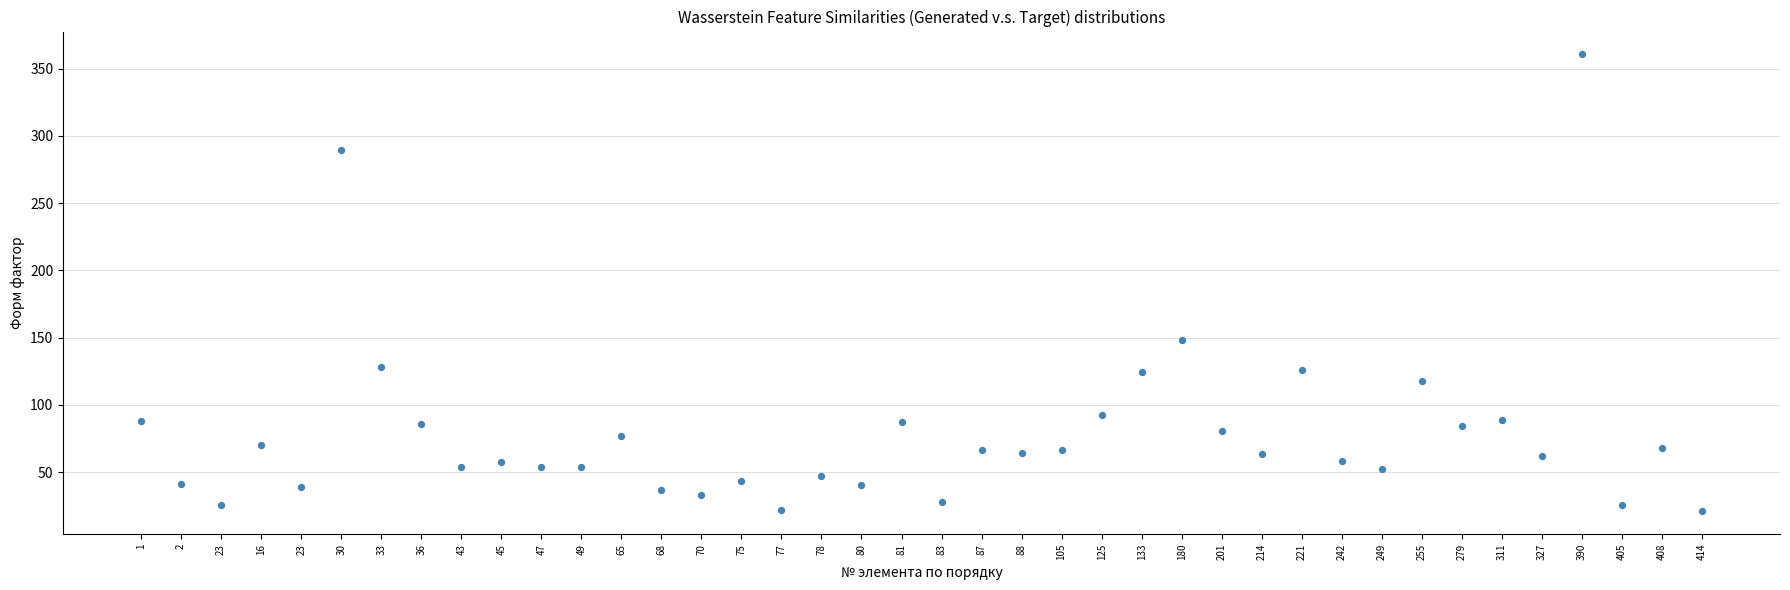

What Y value in the scatter plot is closest to 190?

147.9